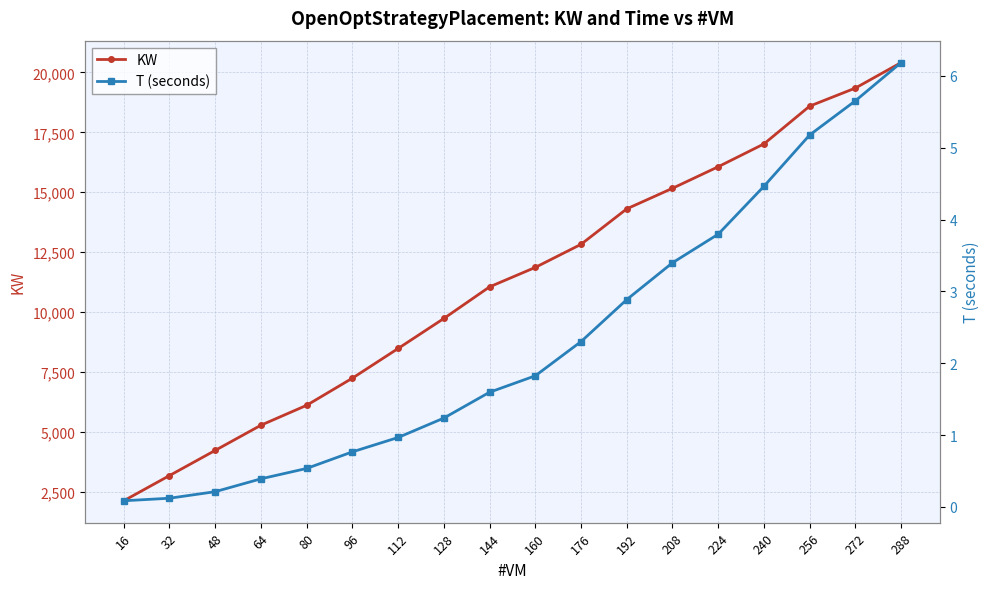

True or false: T (seconds) and KW cross at least once.

False